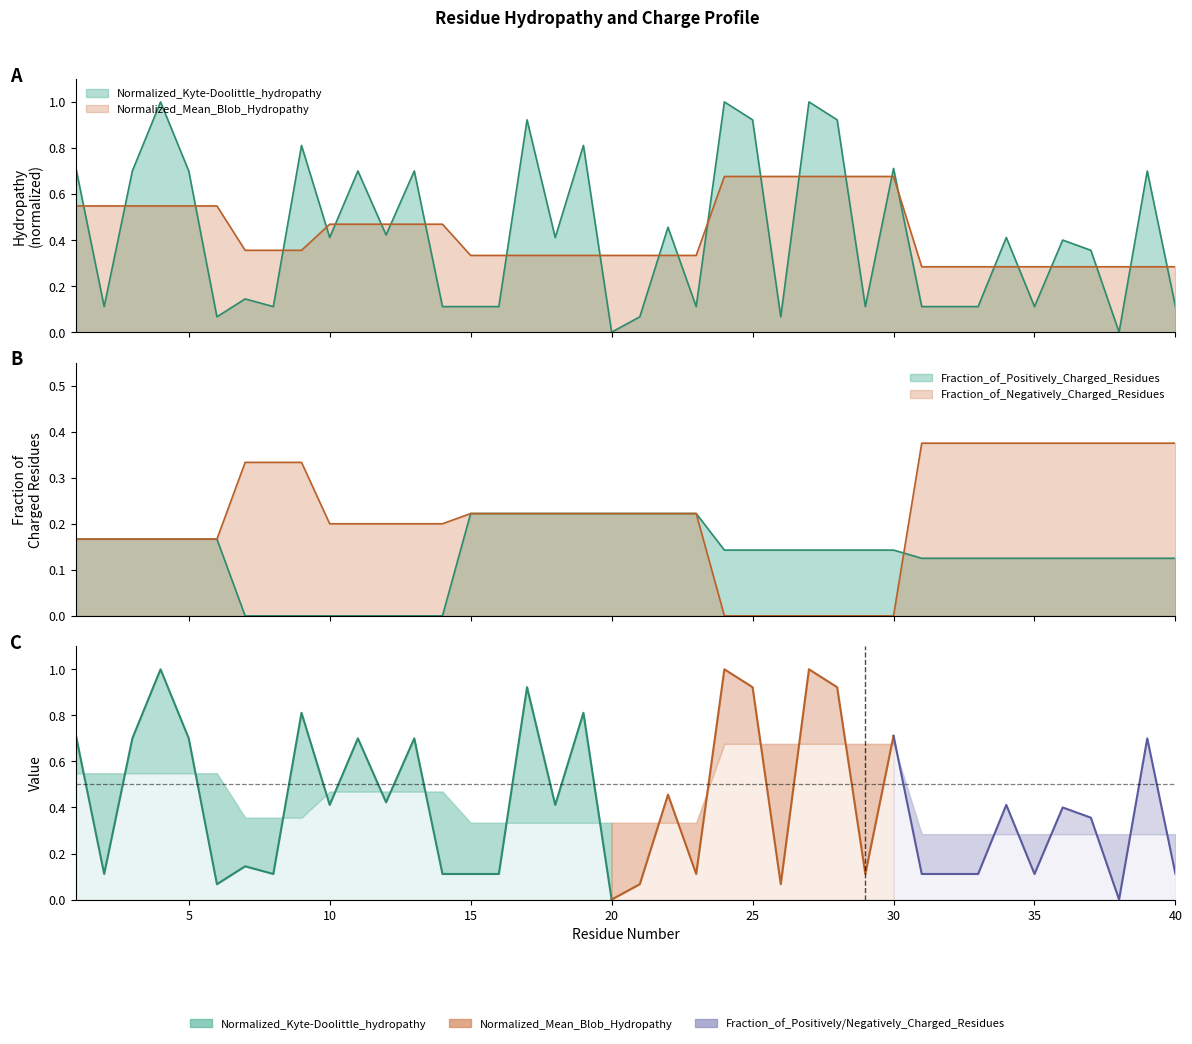

Where do Fraction_of_Negatively_Charged_Residues and Fraction_of_Positively_Charged_Residues first cross each other?

30 and 31